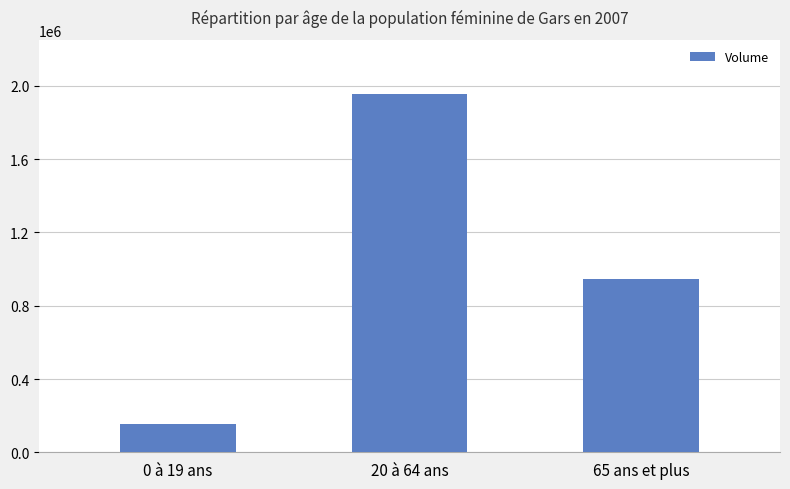

What is the label of the 1st bar from the right?

65 ans et plus